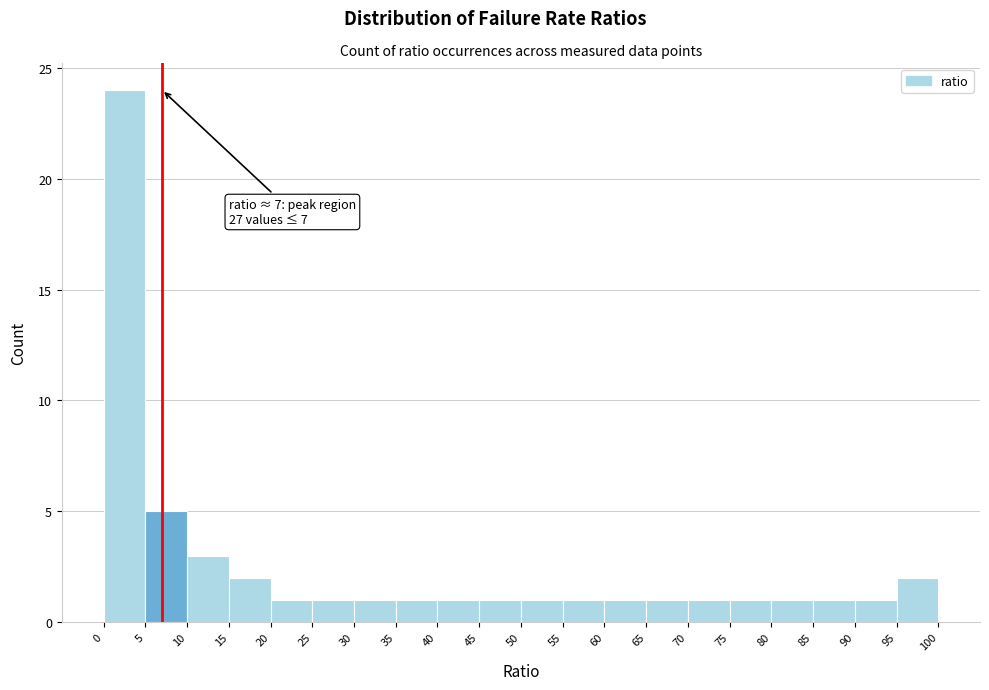

Which range on the x-axis has the tallest bar?

0 to 5